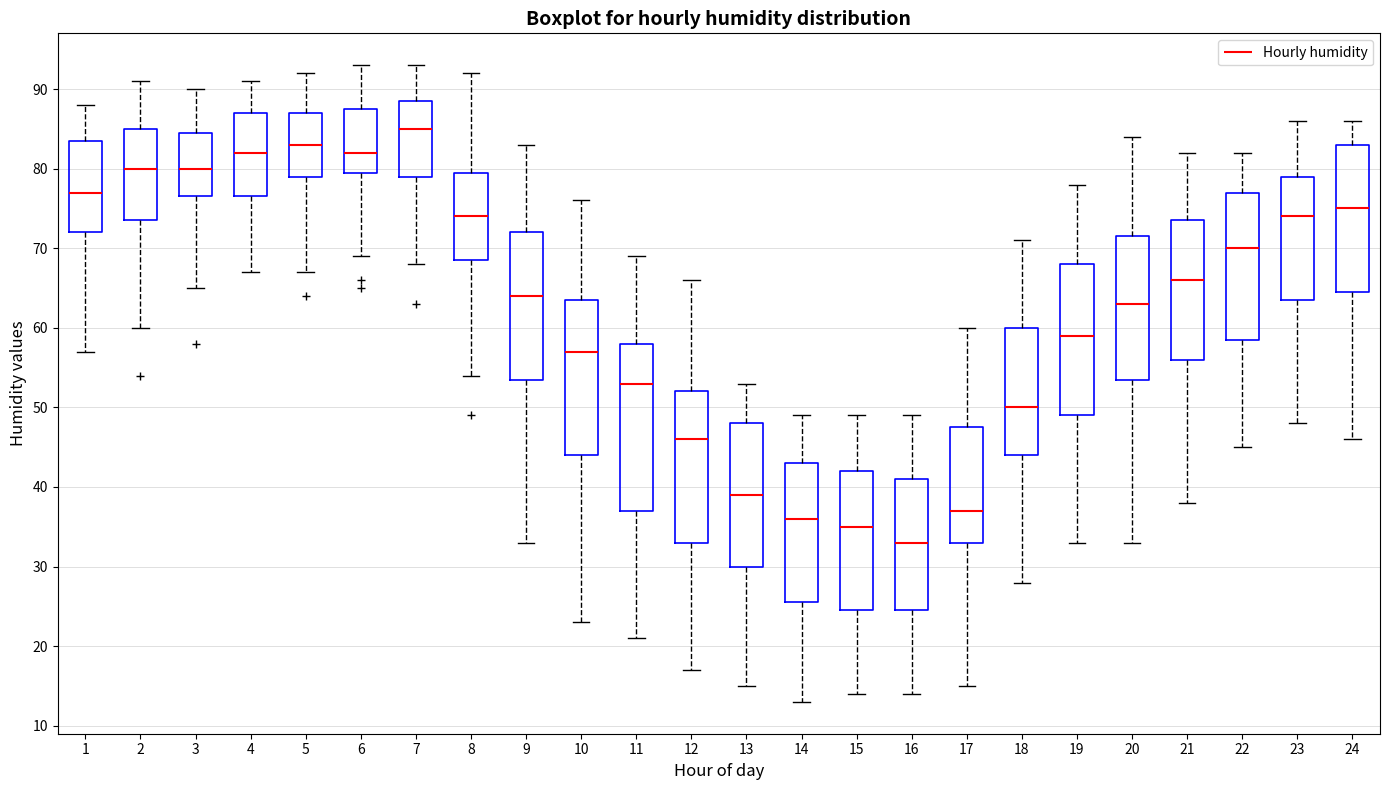

Which box has the lowest median line?

16